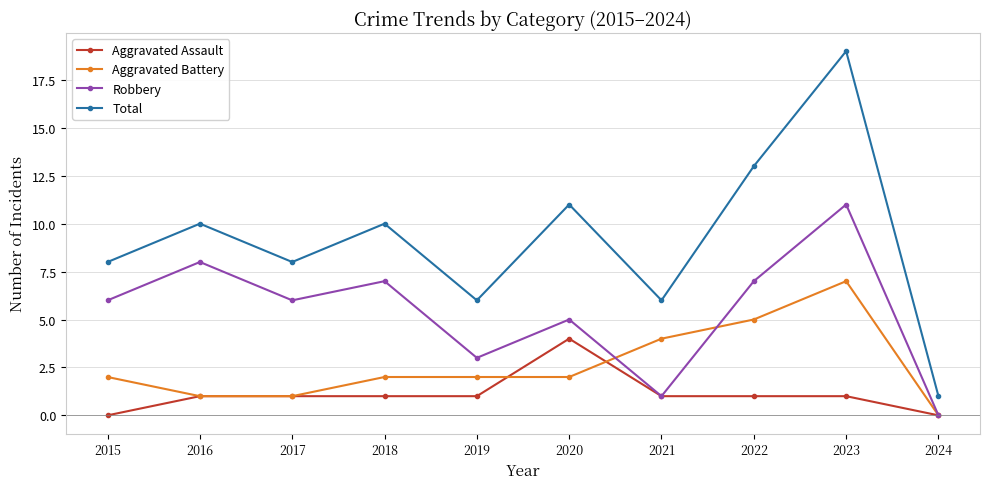

How many interior local peaks does the Robbery series have?

4